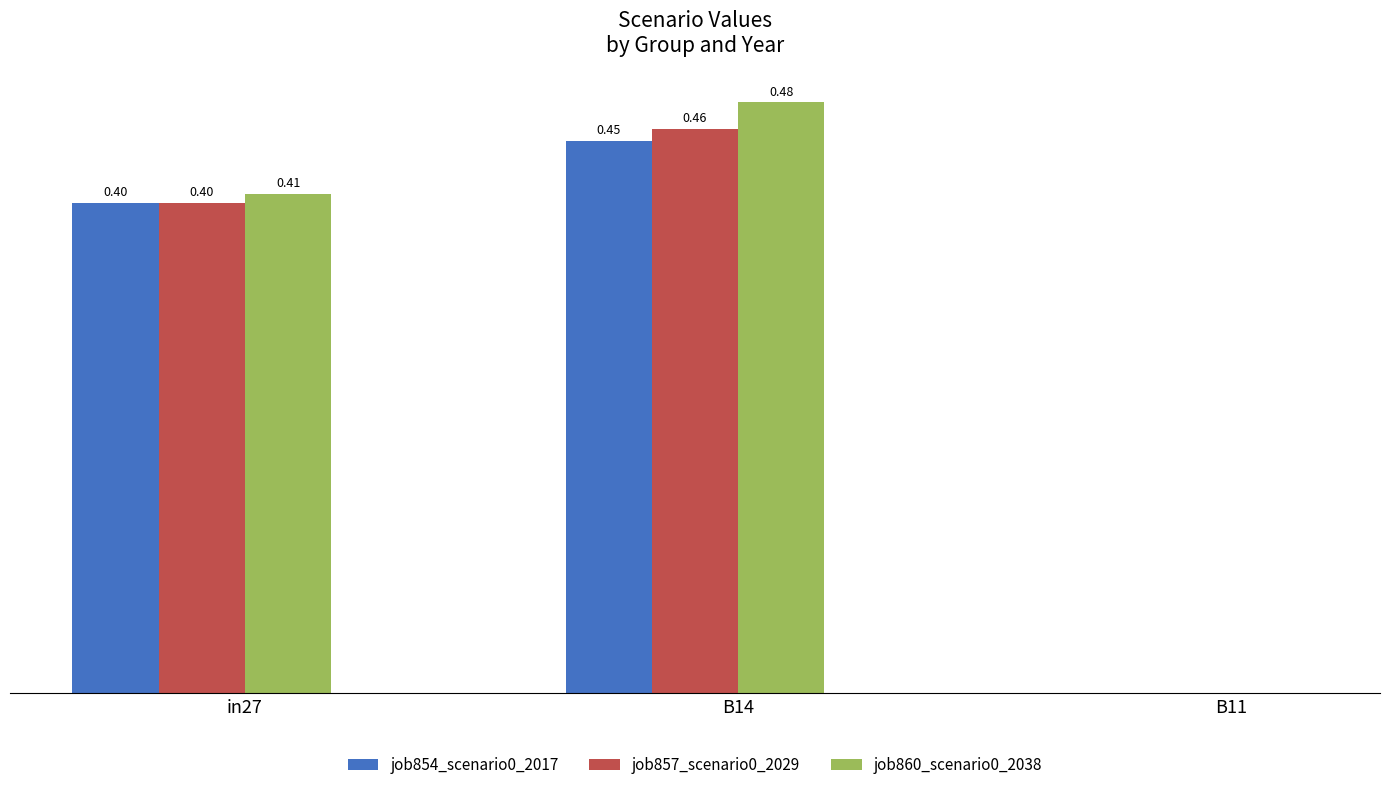

At which category is the sum across all series the highest?

B14